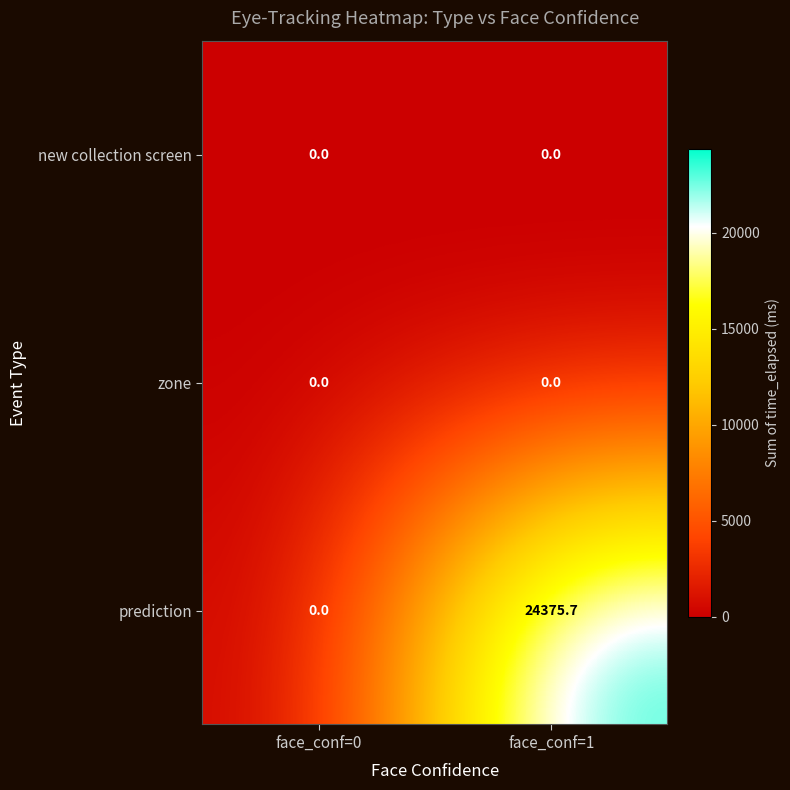

What is the difference between the prediction values at face_conf=1 and face_conf=0?

24375.7